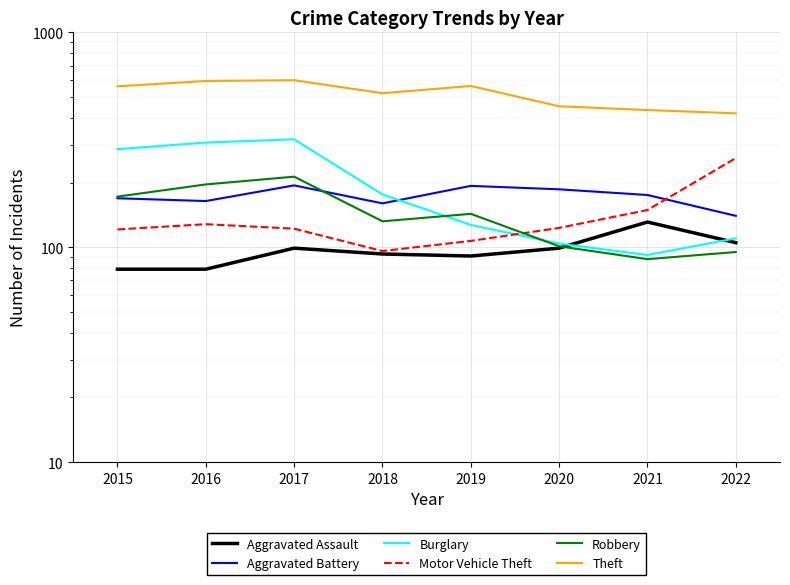

At how many categories does at least one series exceed 482?

5